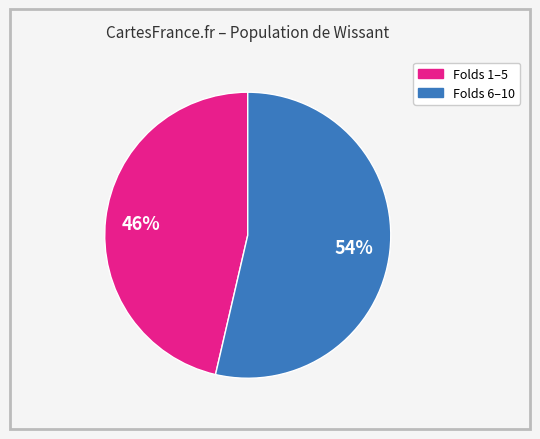

Does any single category account for the majority?

Yes